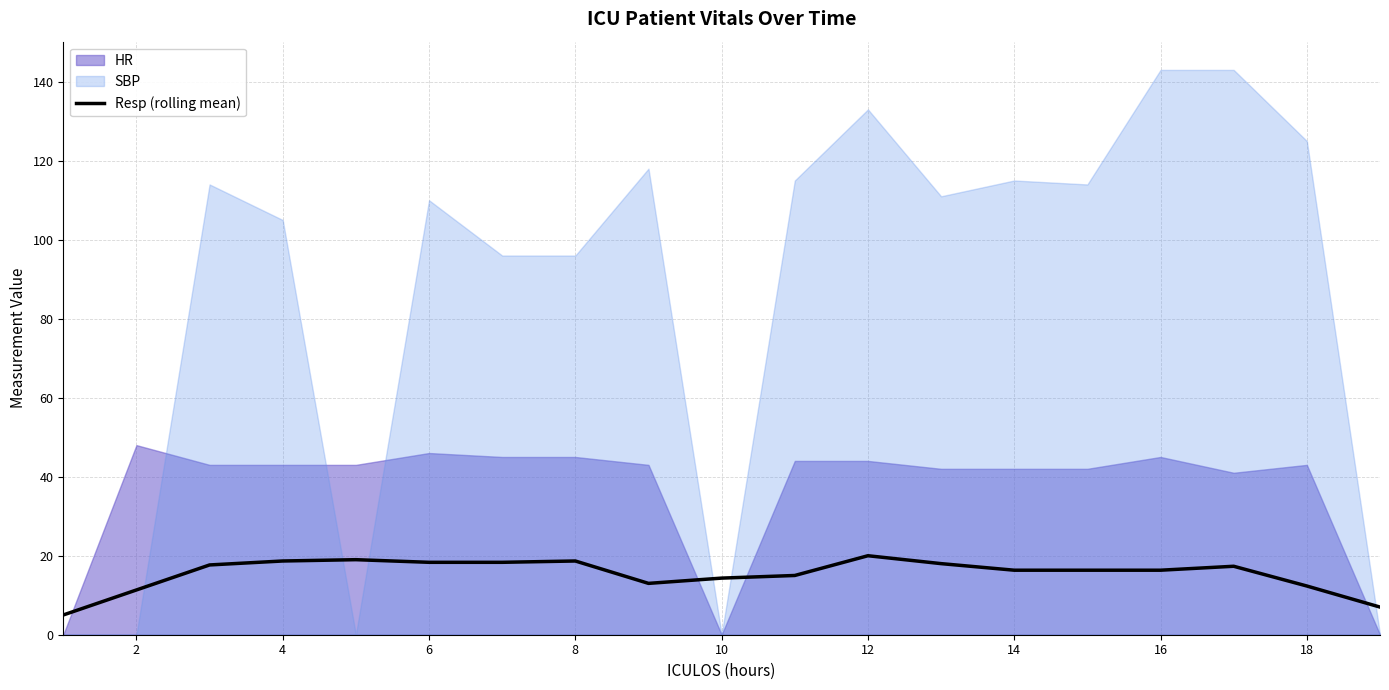

The Resp (rolling mean) series shows 7.5 at 4. True or false?

False